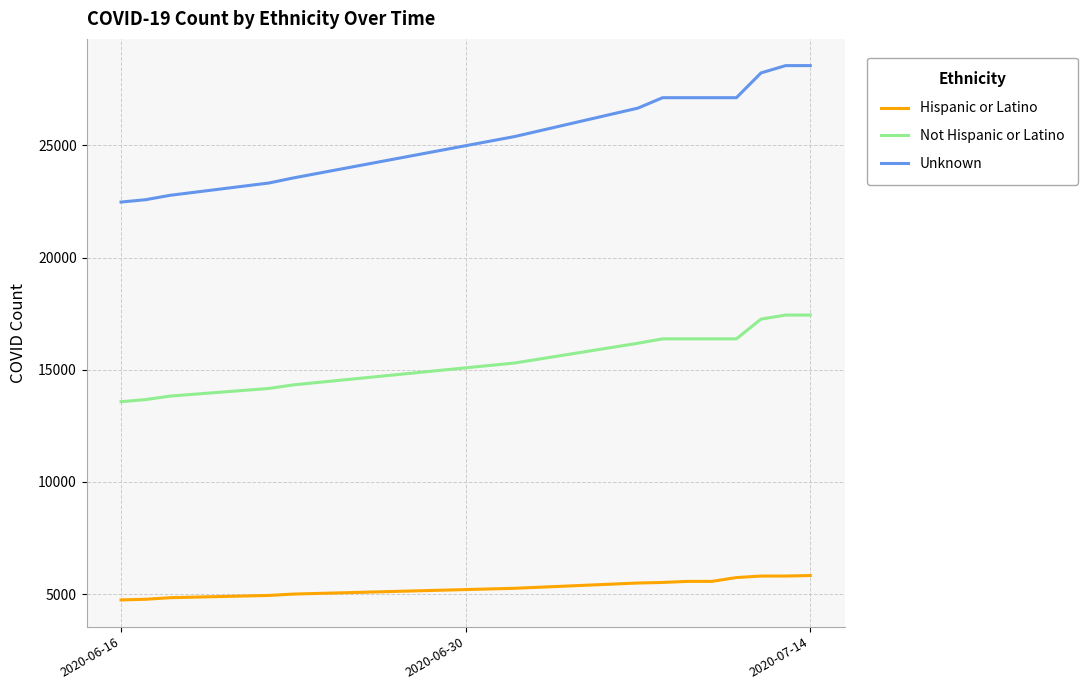

Which series has the largest total across all categories?

Unknown